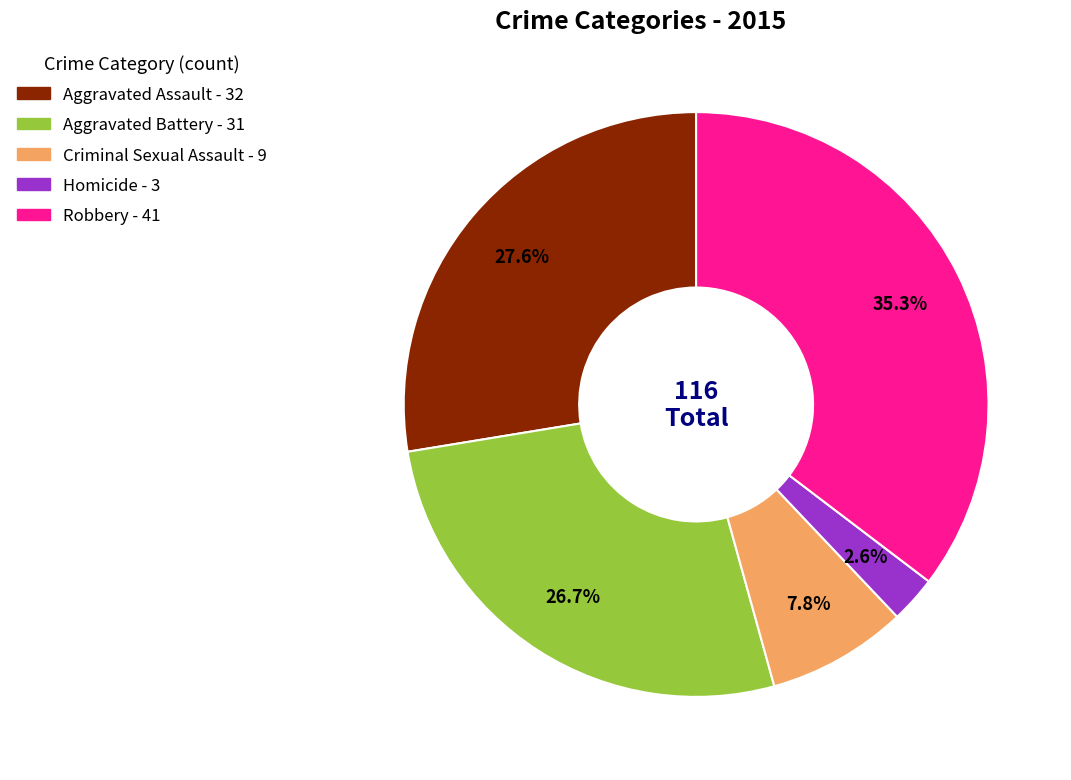

The Aggravated Battery slice represents 14% of the pie. True or false?

False